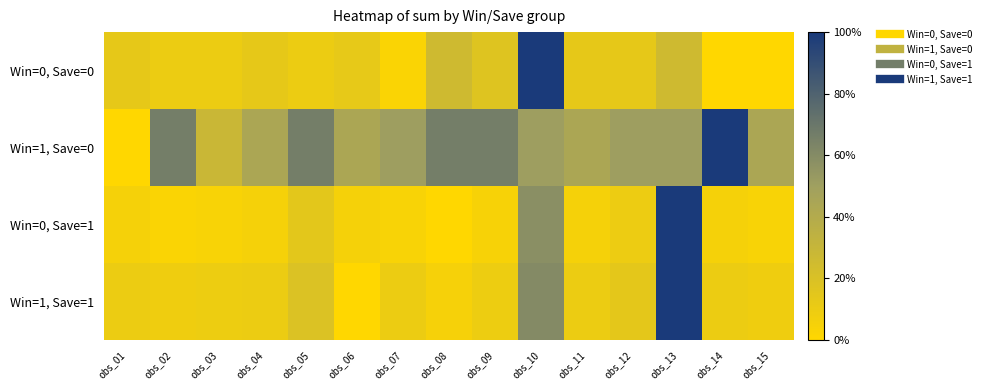

Which label corresponds to the smallest value in the chart?

obs_14